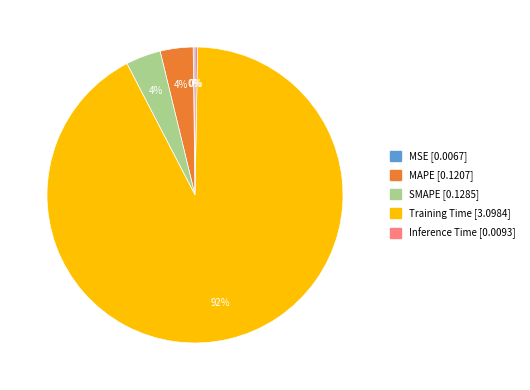

Is the sum of MAPE and SMAPE greater than half?

No